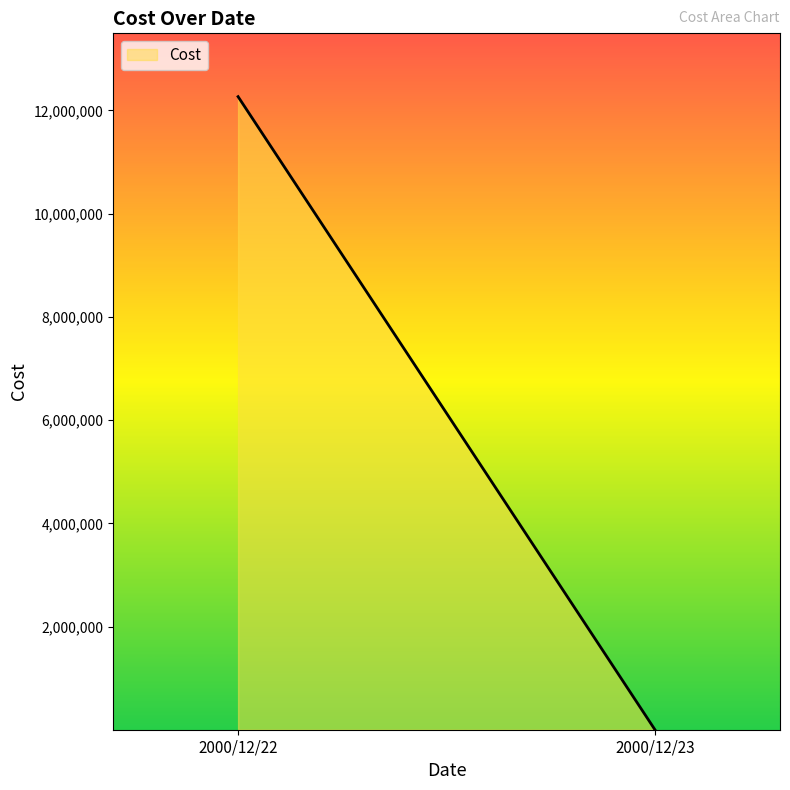

List the labels in order of value, largest first.

2000/12/22, 2000/12/23